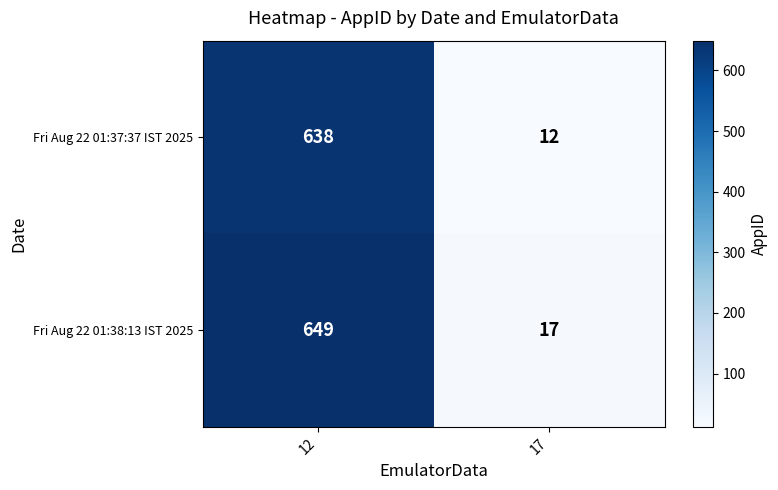

Rank the series by their maximum value, from lowest to highest.

Fri Aug 22 01:37:37 IST 2025, Fri Aug 22 01:38:13 IST 2025